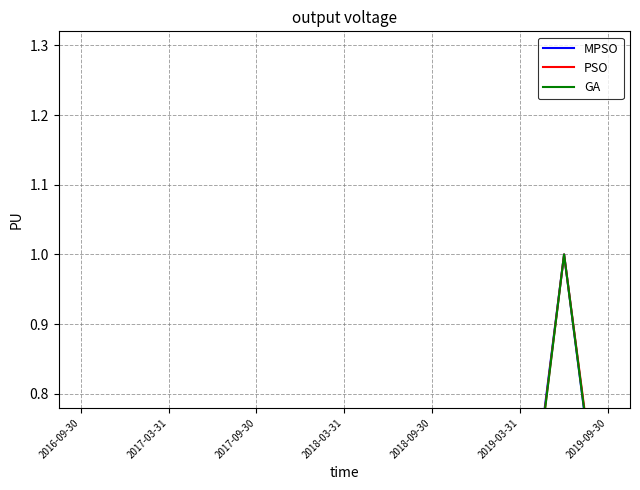

Is this an area chart (filled region under the line)?

No